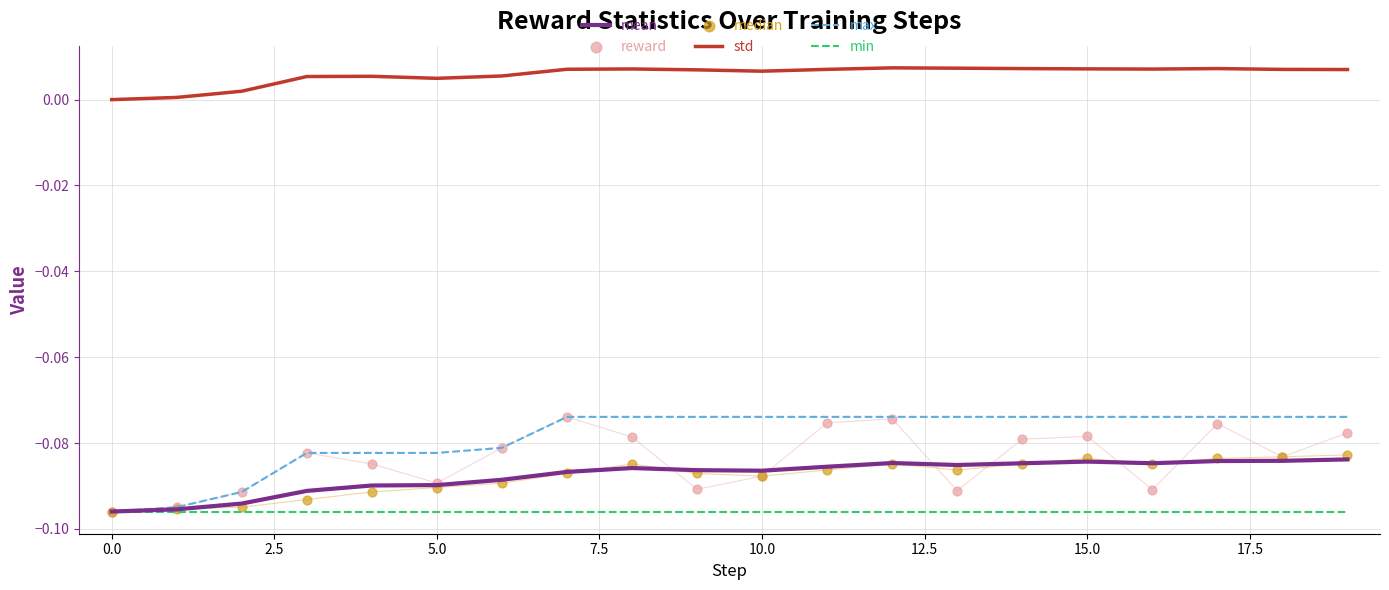

Which series has the largest total across all categories?

std